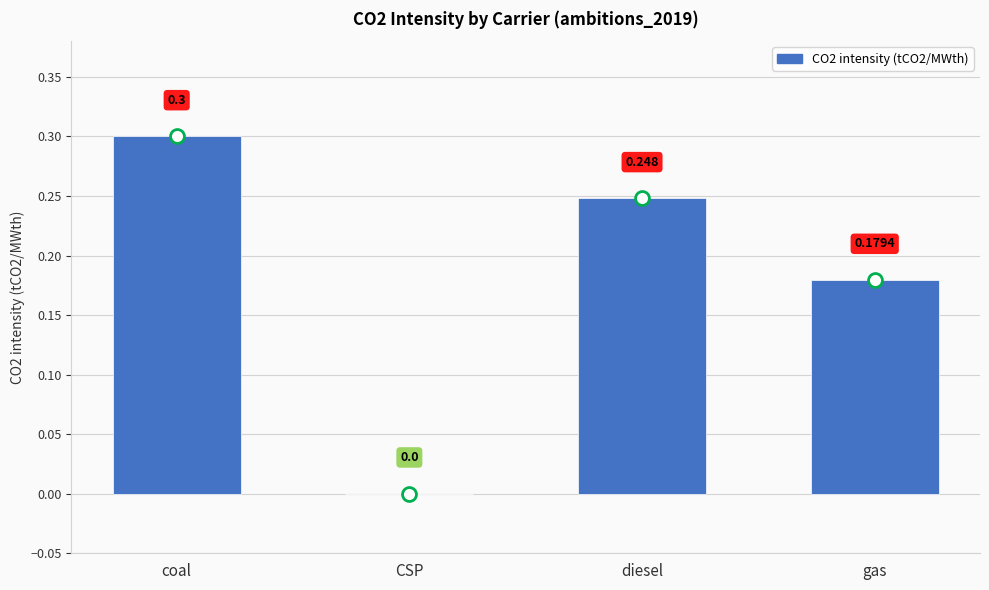

Which label corresponds to the largest value in the chart?

coal